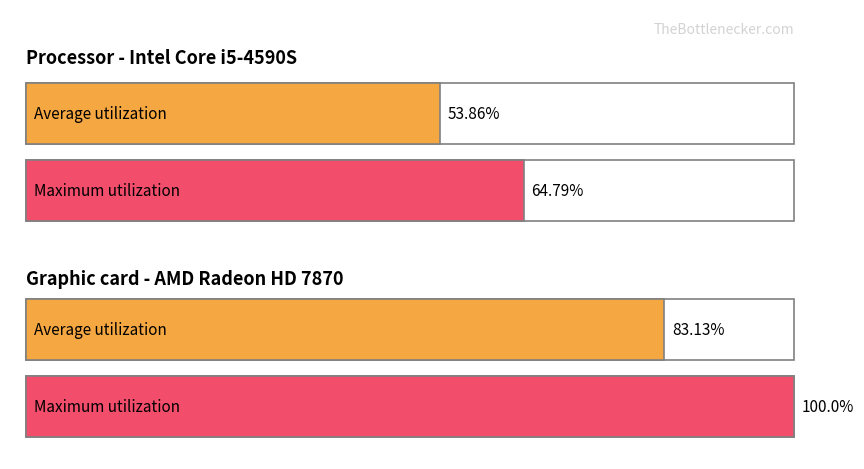

Rank the series by their average value, from highest to lowest.

Maximum utilization, Average utilization